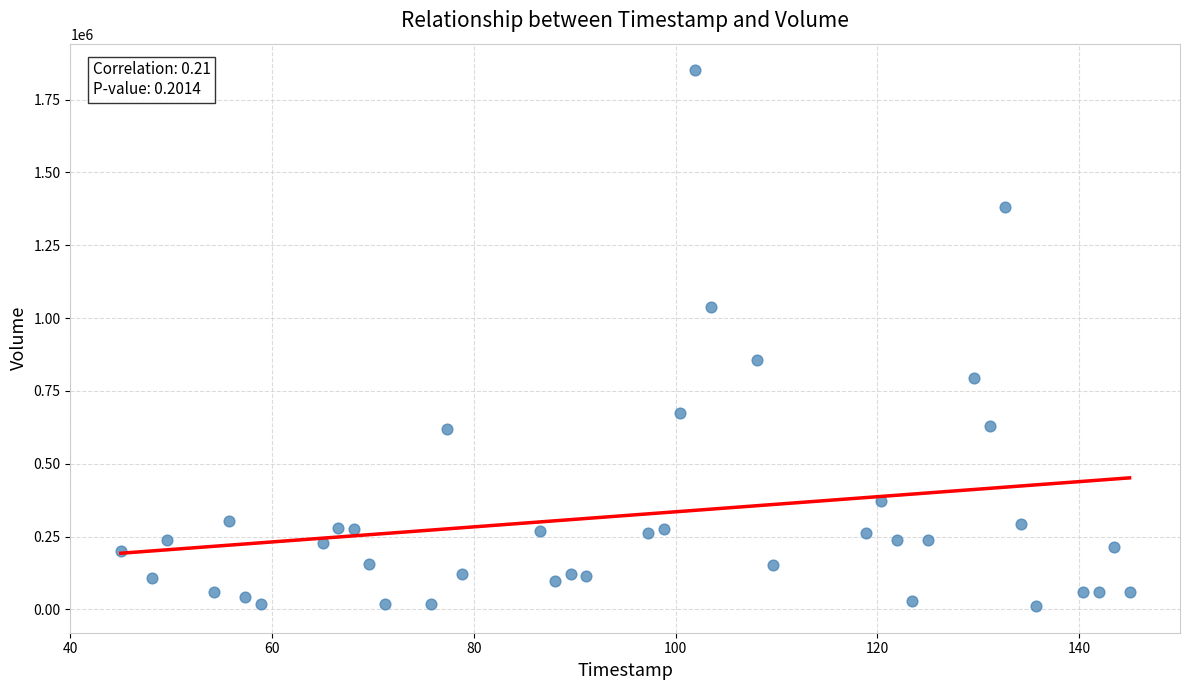

What is the range of Y values (max minus min)?

1837802